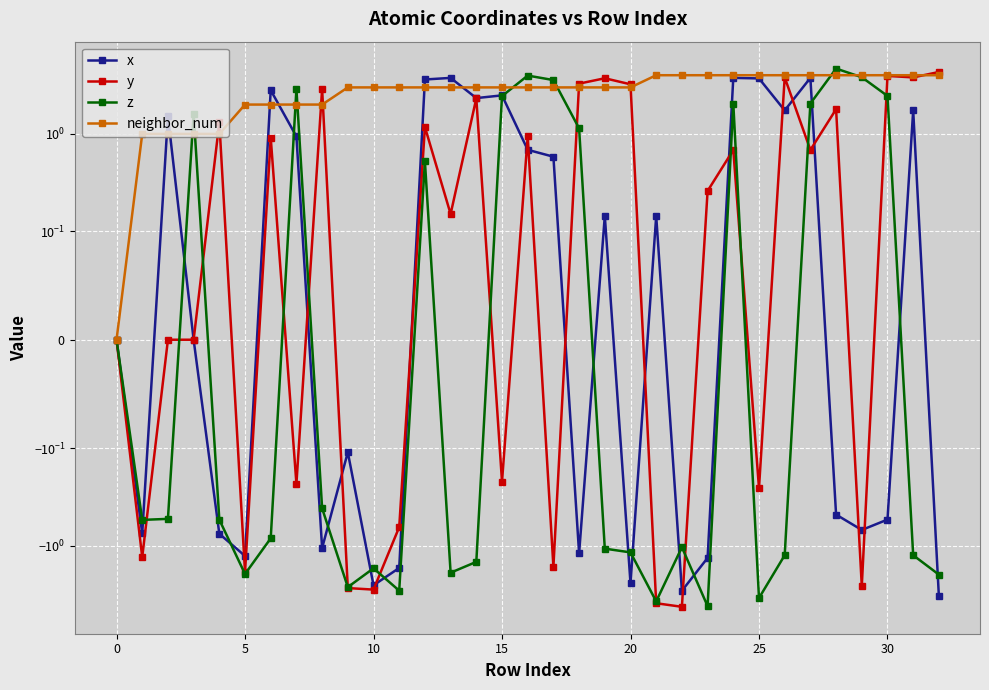

What is the value of the z point at the 28th from the left?

2.1